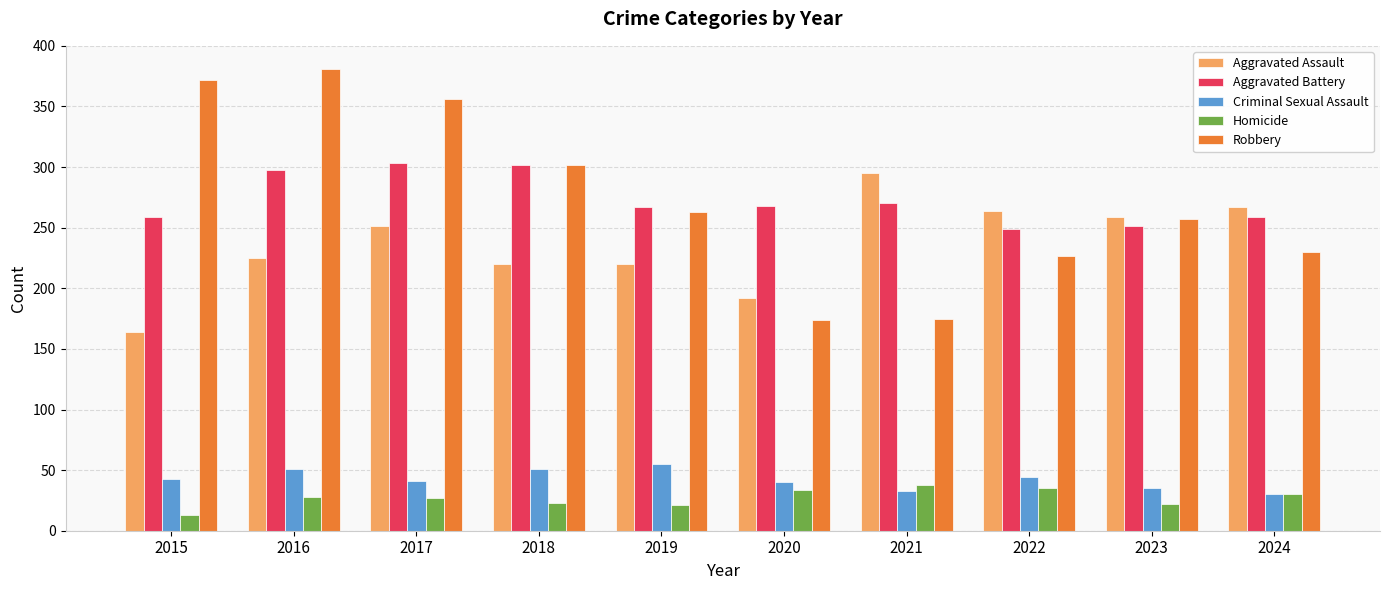

What is the difference between the Aggravated Battery values at 2015 and 2017?

44